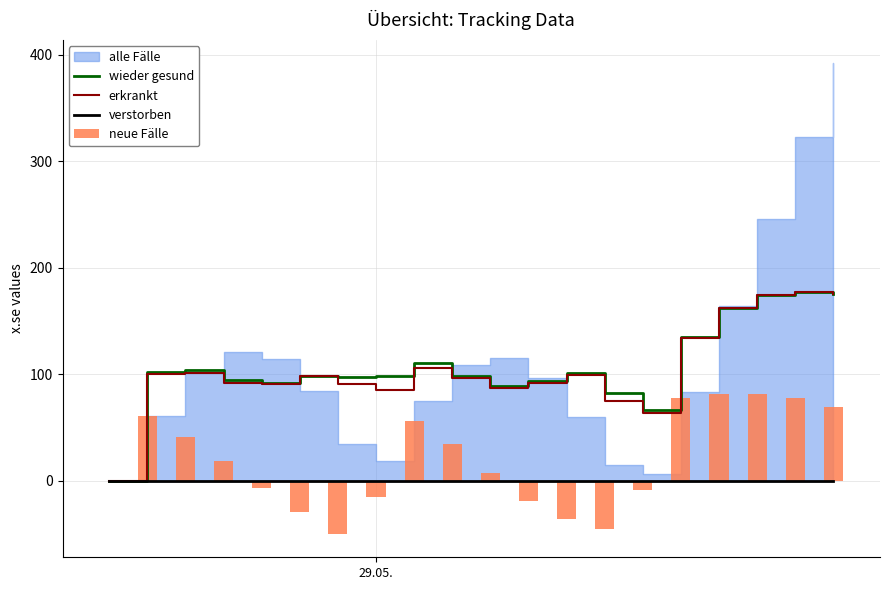

What is the highest value of the wieder gesund series?

177.6